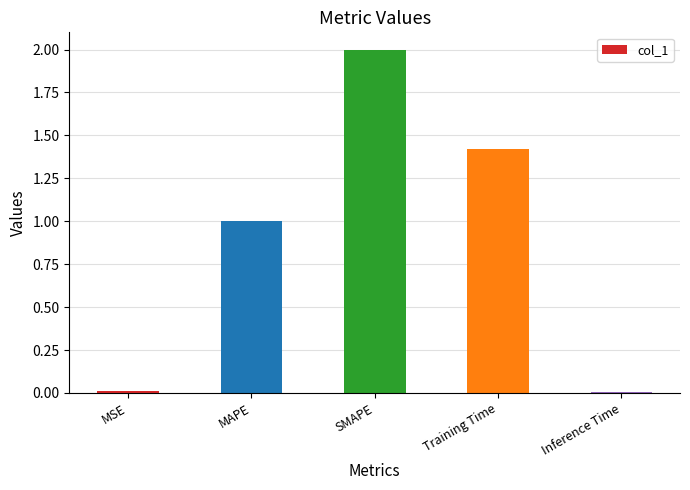

At which category does the chart reach its peak across all series?

SMAPE